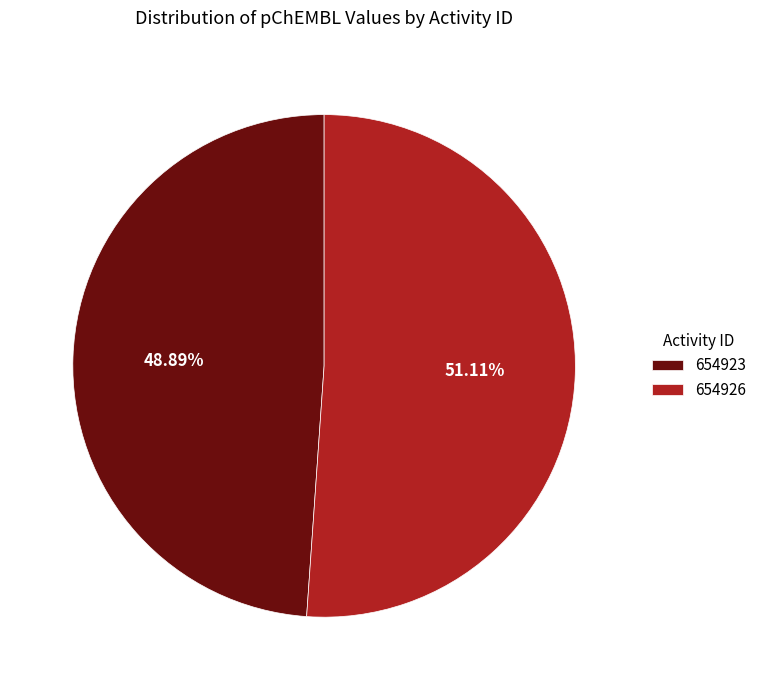

Does any single category account for the majority?

Yes